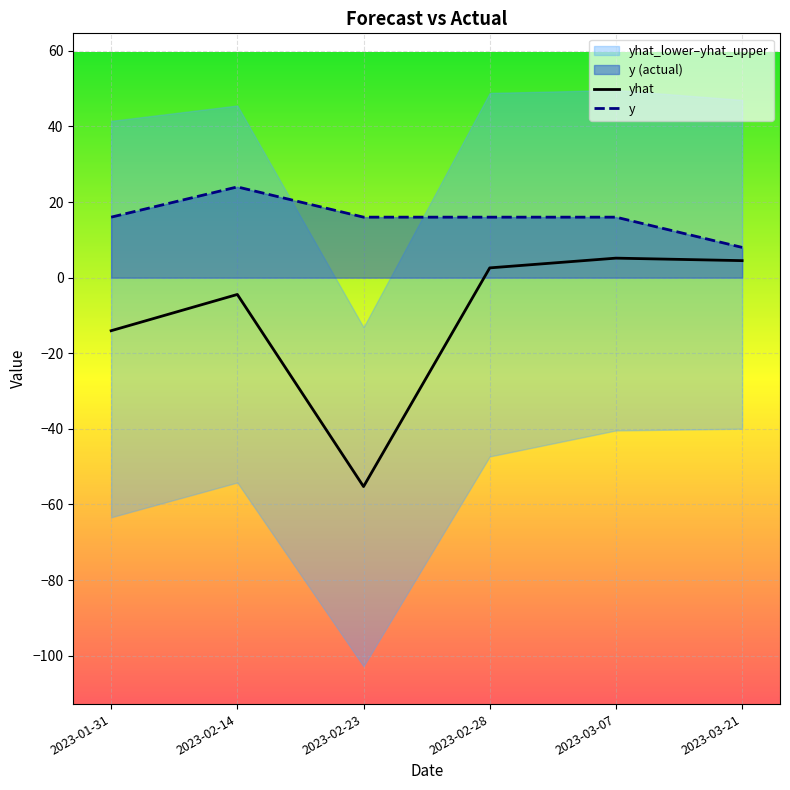

True or false: yhat and y intersect in this chart.

False